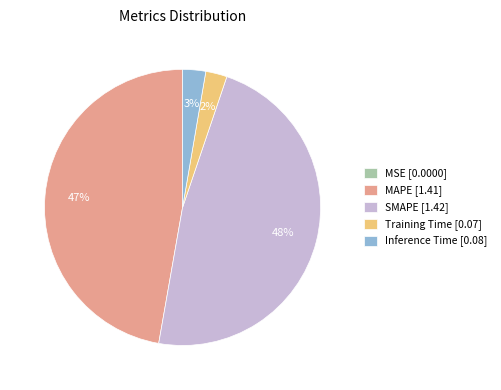

What is the ratio of the value at MAPE [1.41] to the value at SMAPE [1.42]?

1.0